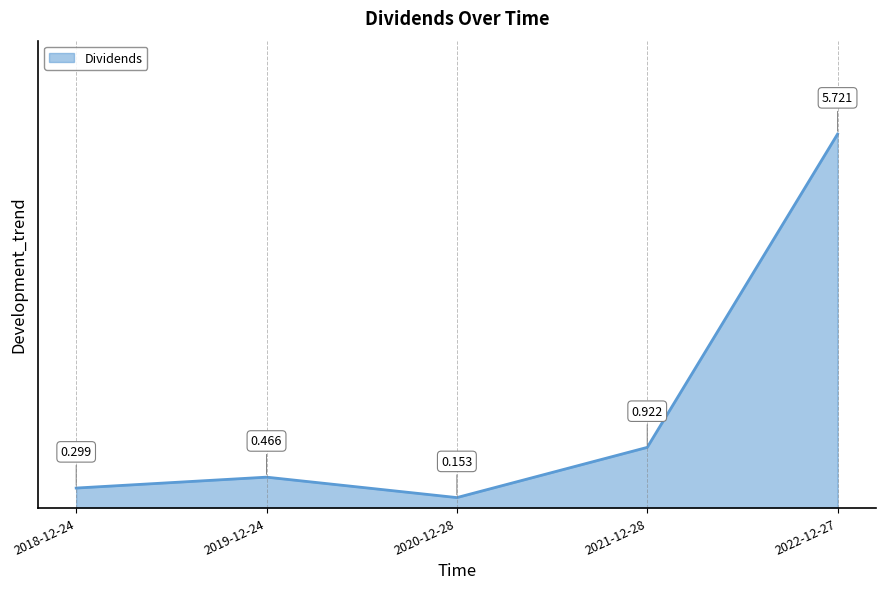

What is the label of the 4th point from the right?

2019-12-24